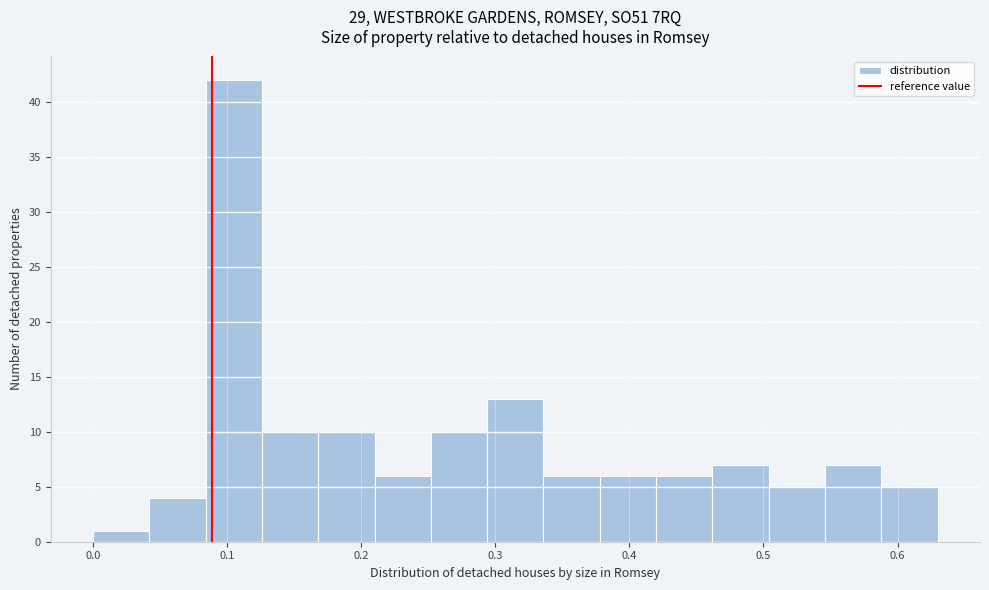

How tall is the bar that spans 0.252 to 0.294 on the x-axis? Neither the bar edges nor the heights are printed on the chart, so give them approximately, as read against the axes.

10